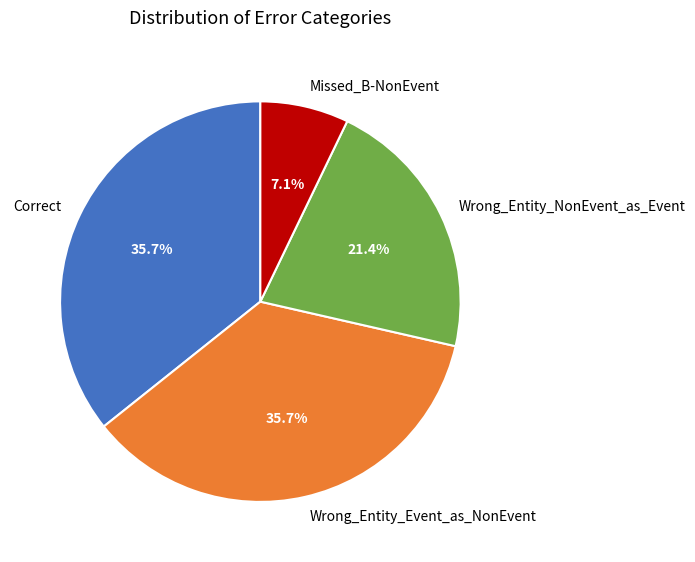

To the nearest percent, what is the average slice percentage?

25%